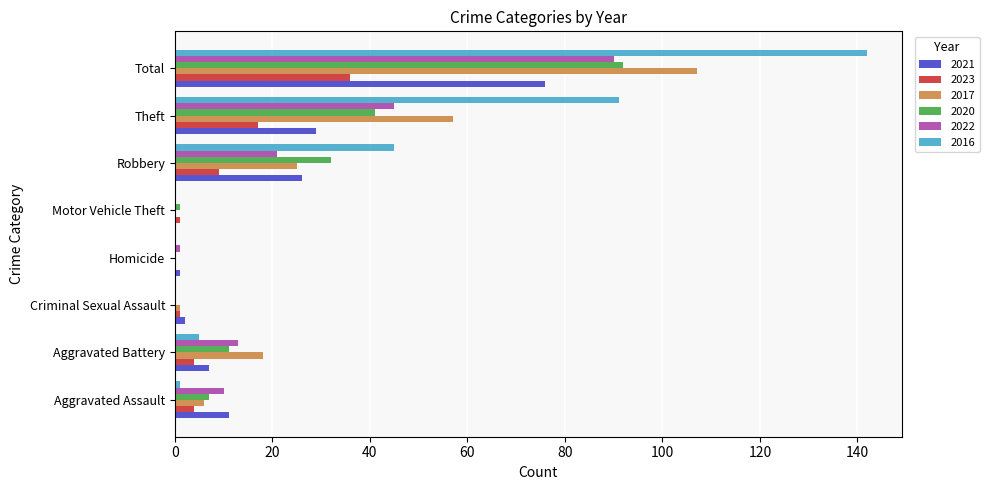

Where is 2017 nearest to the value 53?

Theft